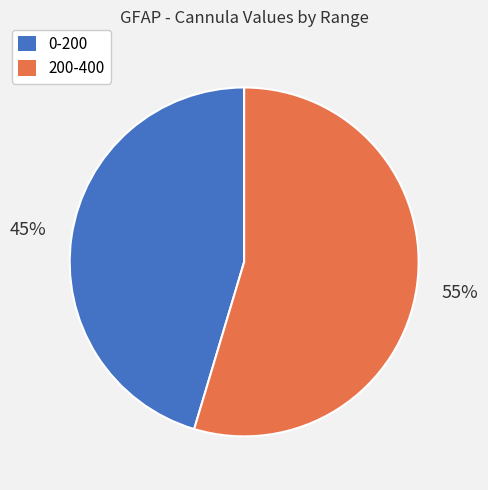

Is it true that 200-400 is 49% of the pie?

False